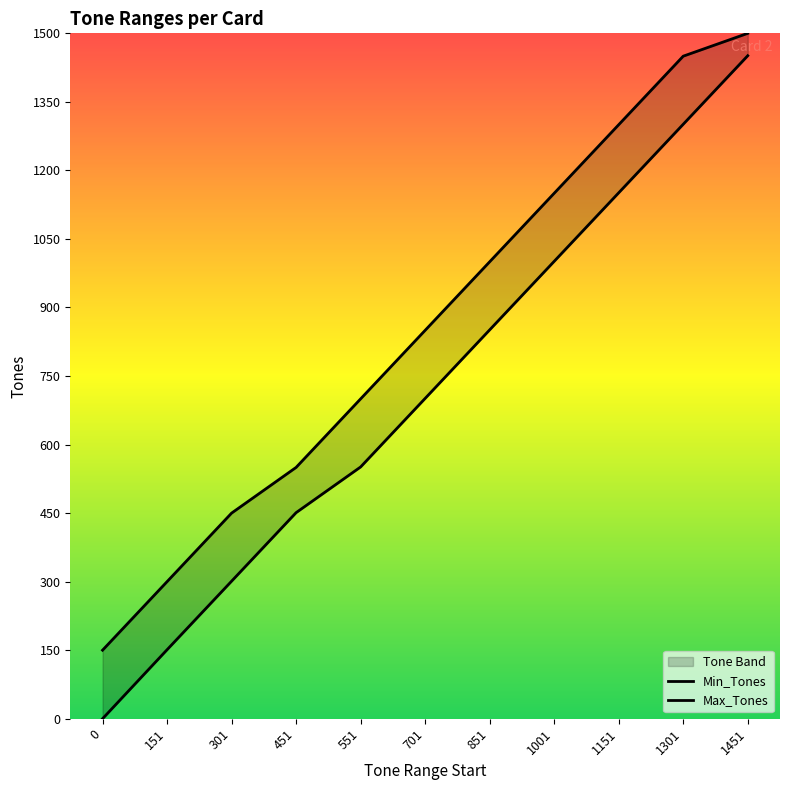

What is the maximum value for Max_Tones?

1500